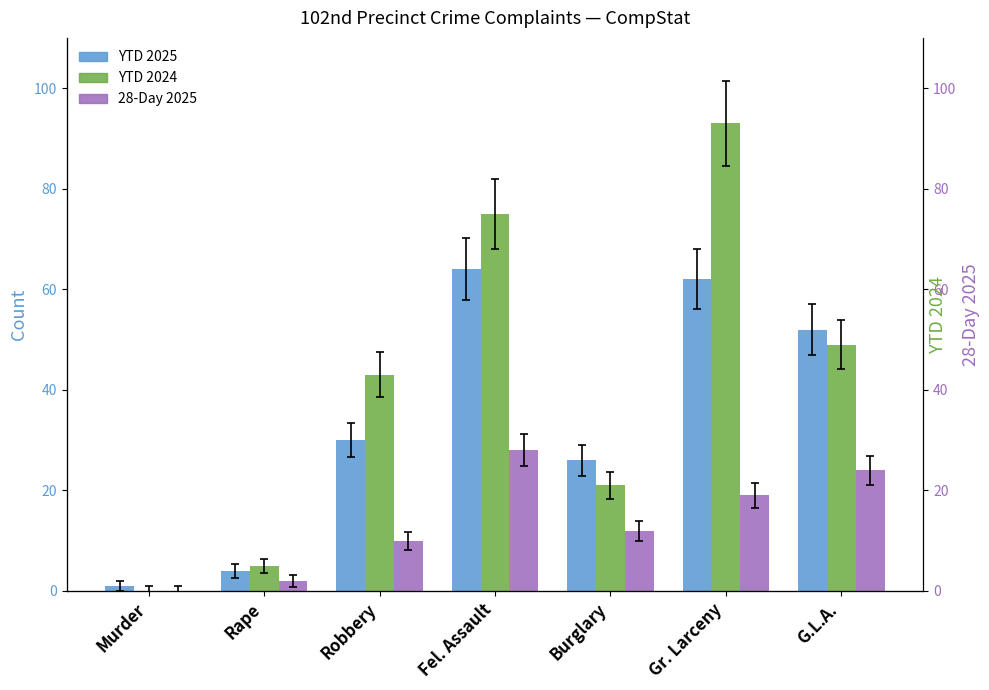

At which label does YTD 2025 reach its minimum?

Murder